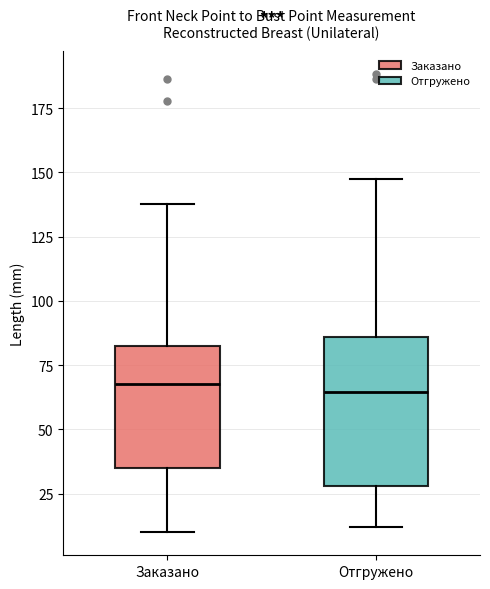

Which box is the tallest, from its lower edge to its upper edge?

Отгружено